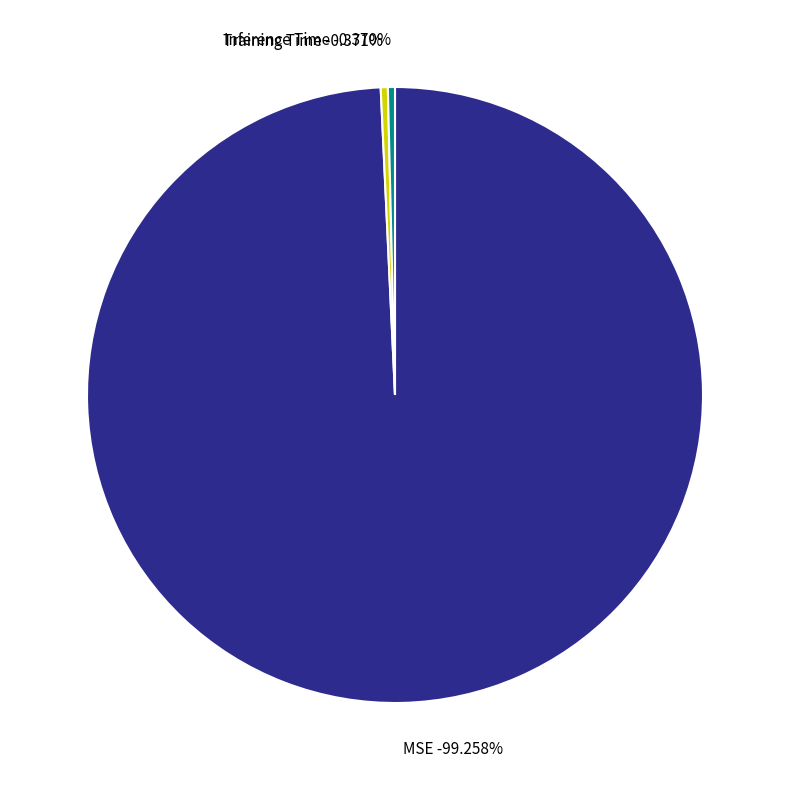

Which category accounts for the majority?

MSE